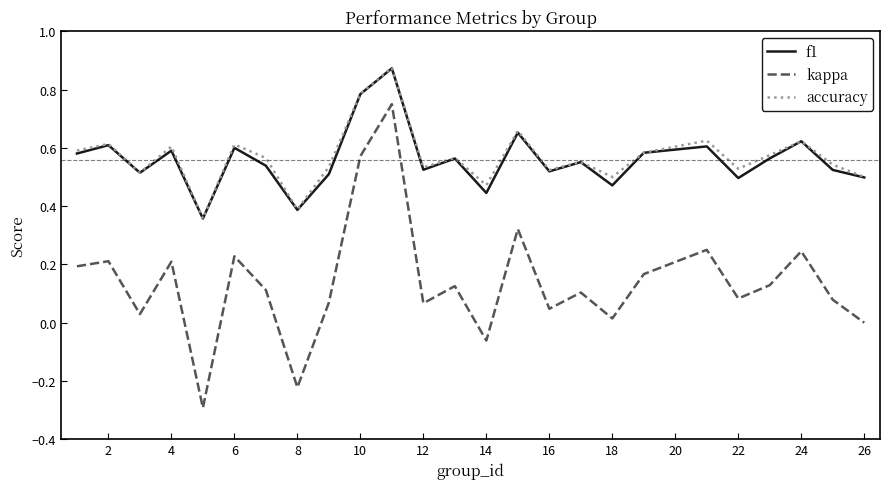

What is the sum of all f1 values?

14.0